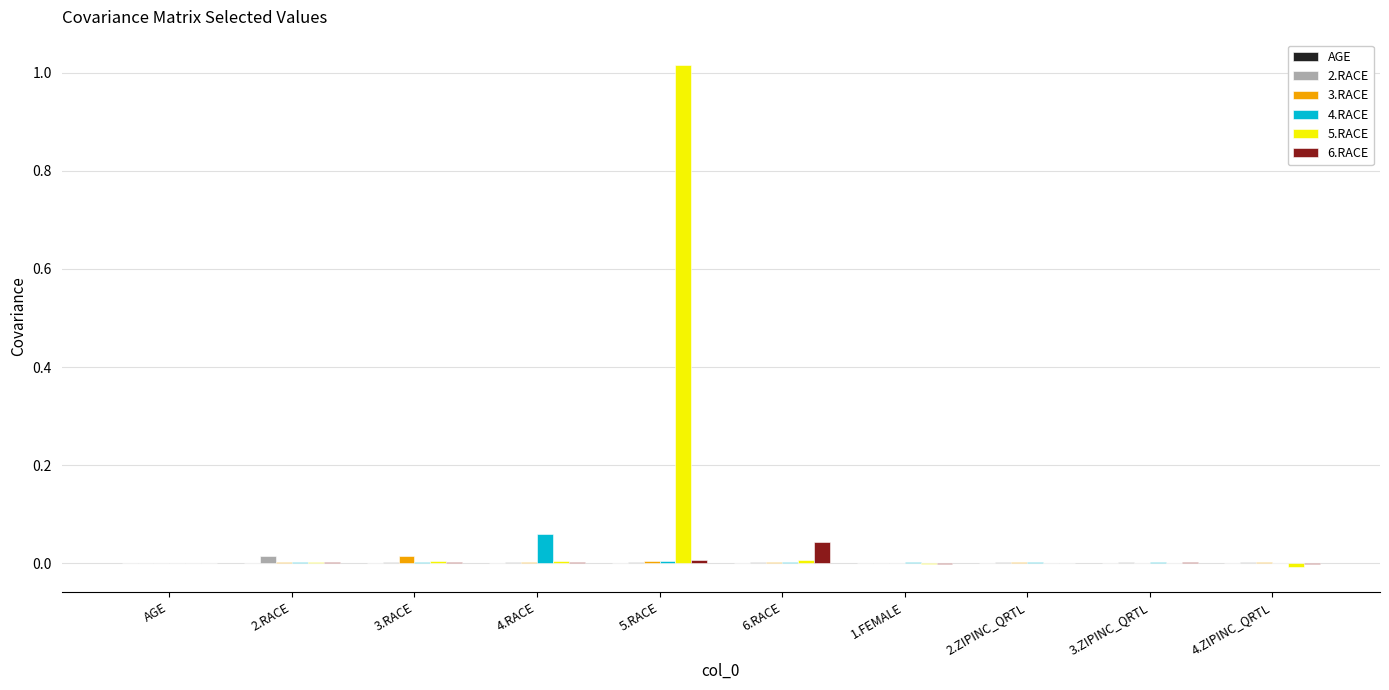

At which category is the sum across all series the highest?

5.RACE